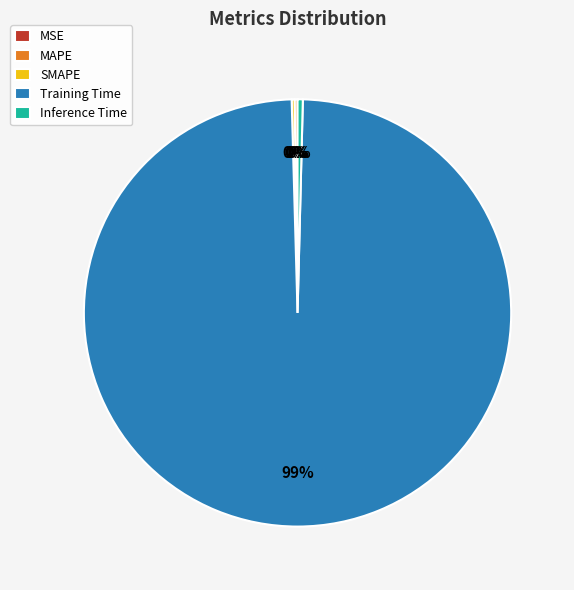

Does any single category account for the majority?

Yes